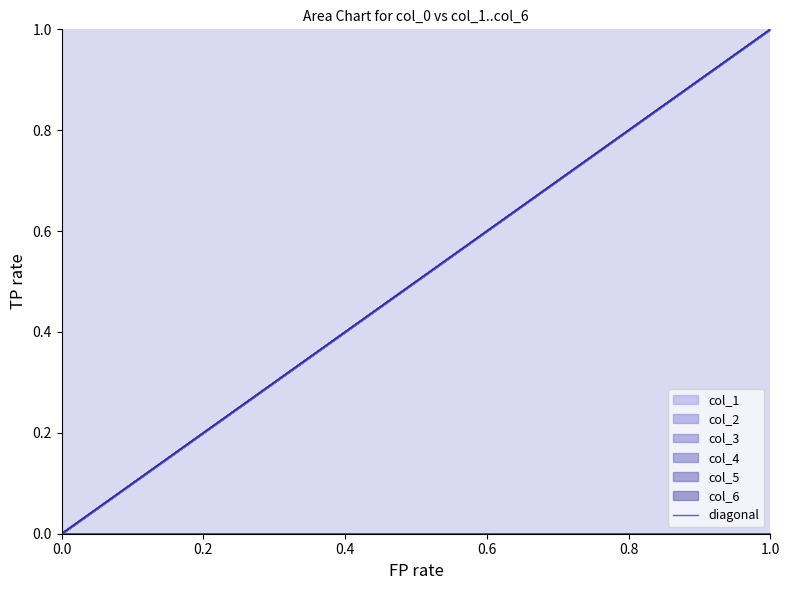

The value at 0.0 is 0. True or false?

False